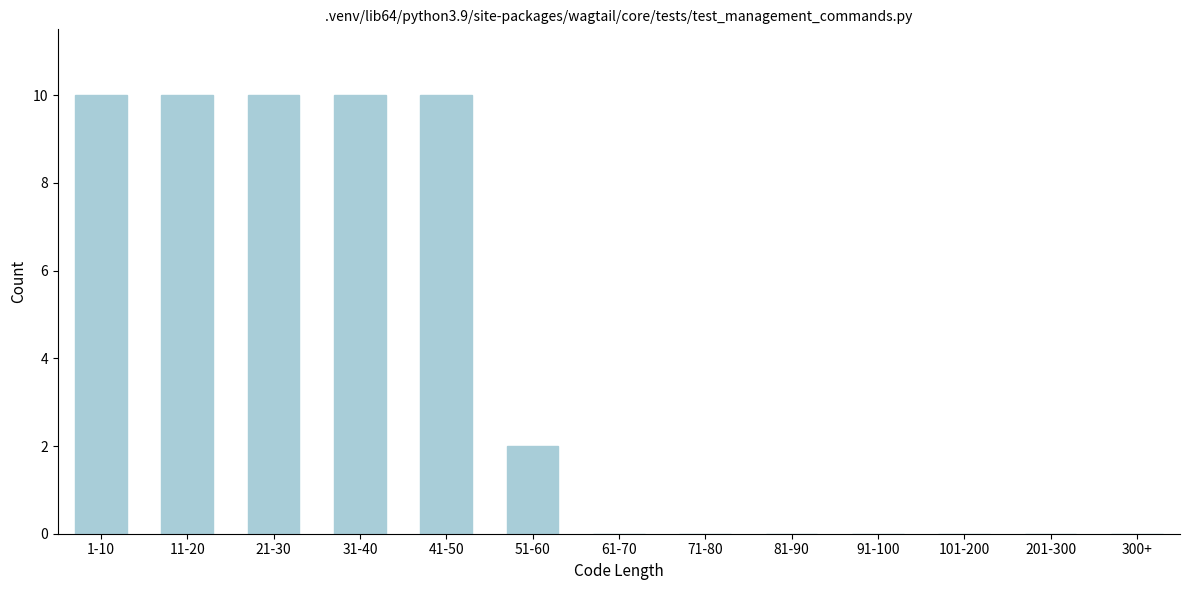

Reading left to right, list all the values displayed in this chart.

1-10=10	11-20=10	21-30=10	31-40=10	41-50=10	51-60=2	61-70=0	71-80=0	81-90=0	91-100=0	101-200=0	201-300=0	300+=0